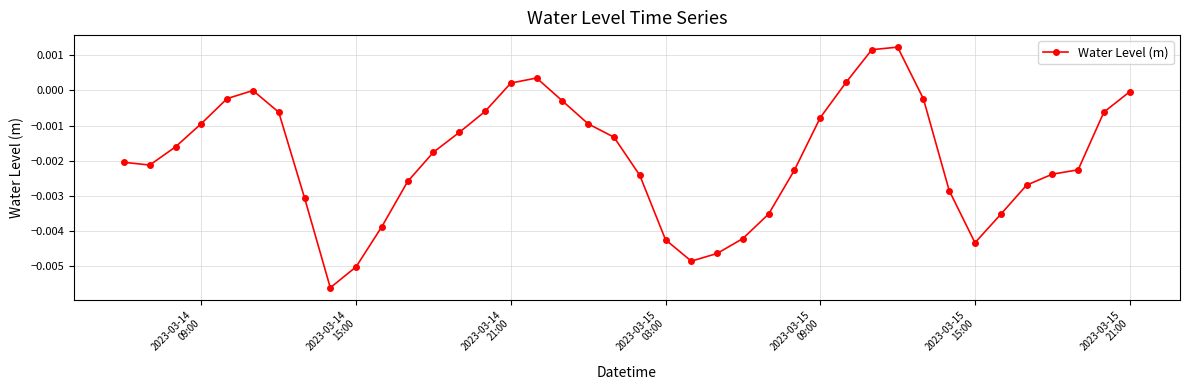

True or false: there are more than 1 points higher than both neighbors.

True